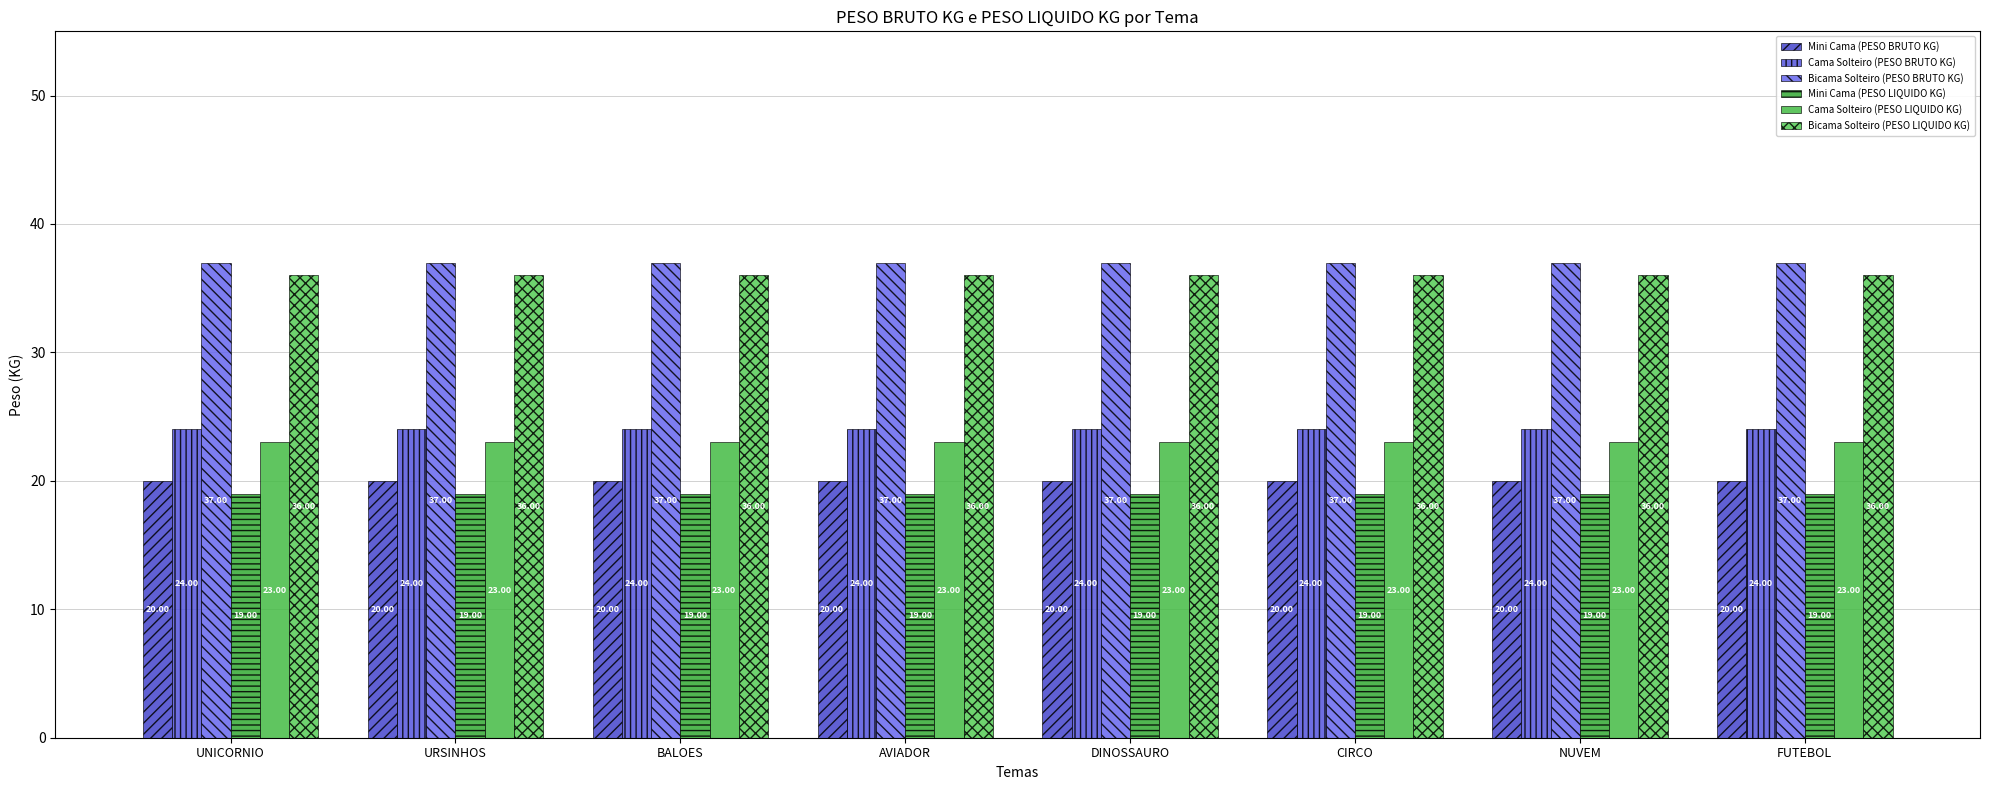

At which category is the sum across all series the highest?

UNICORNIO